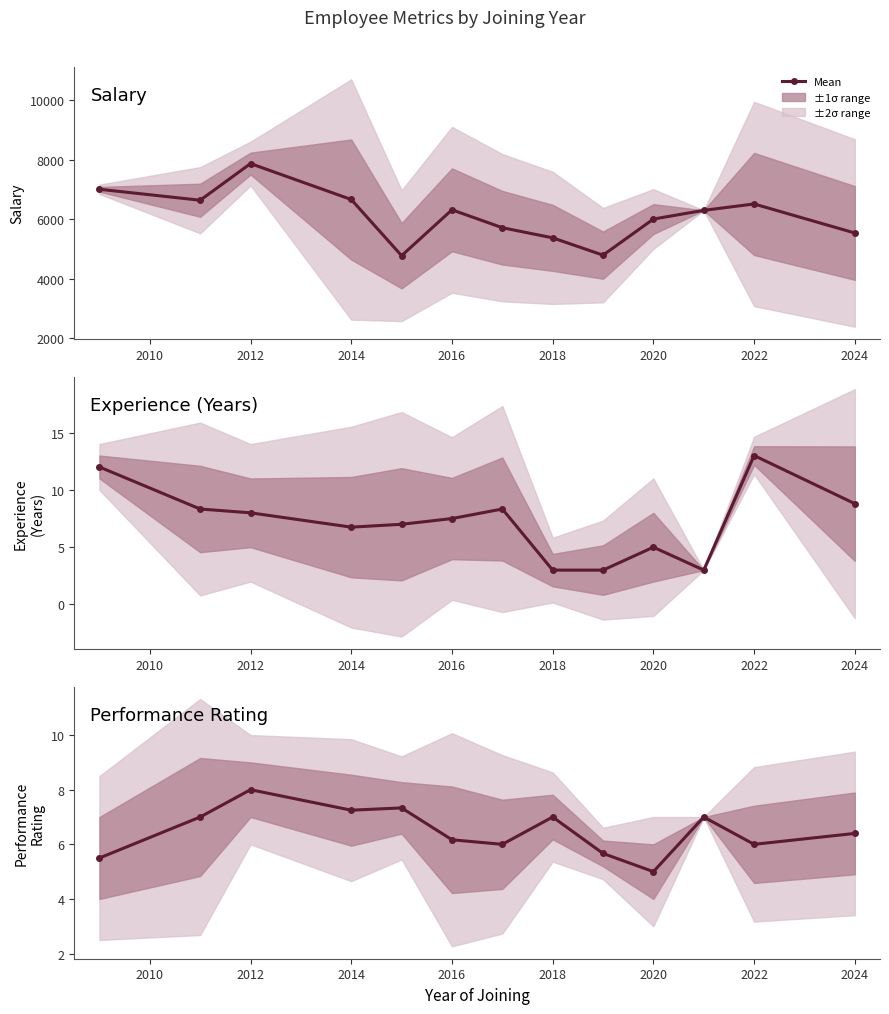

True or false: Performance Rating mean and Salary mean intersect in this chart.

False